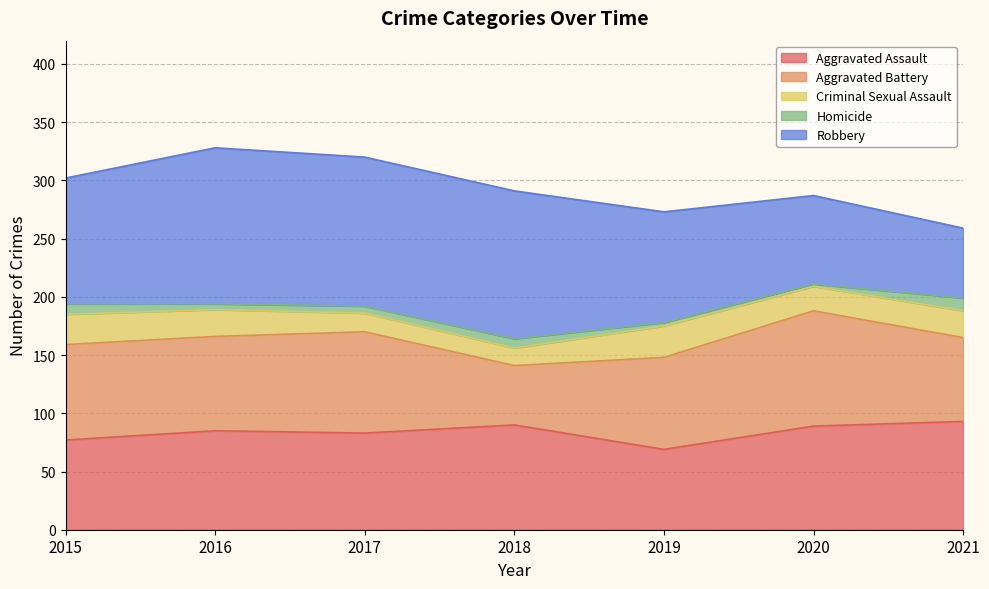

What is the total value across all series at 2017?

320